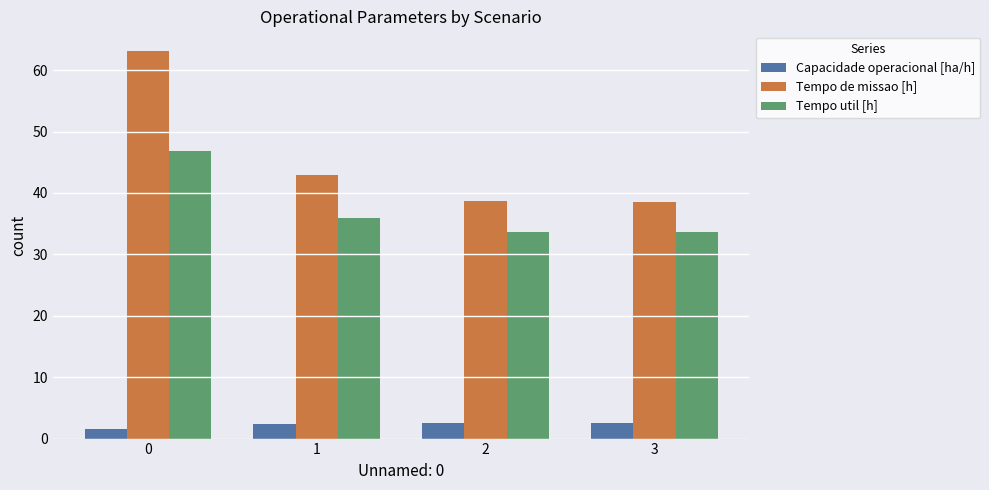

What is the minimum value for Tempo de missao [h]?

38.6